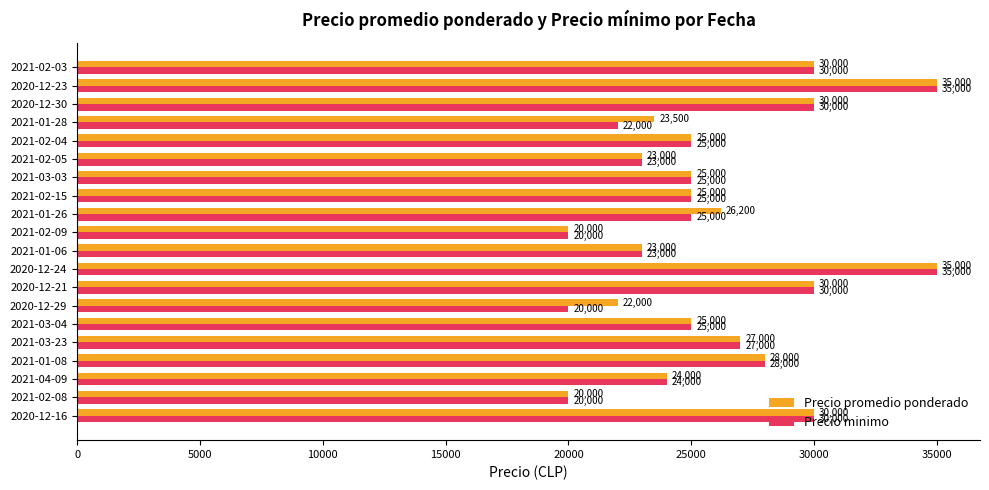

What is the minimum value shown in the chart?

20000